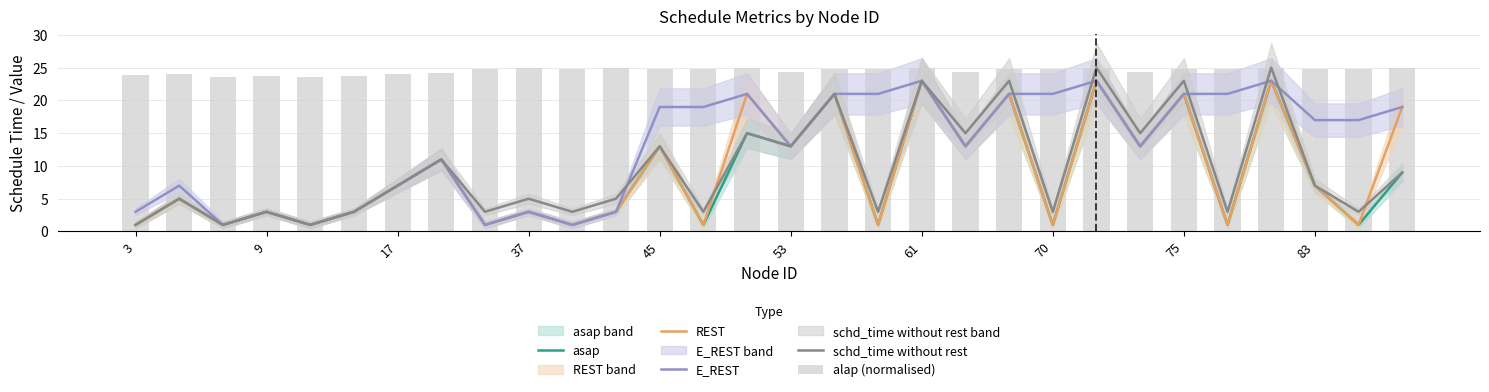

Are the bars horizontal?

No